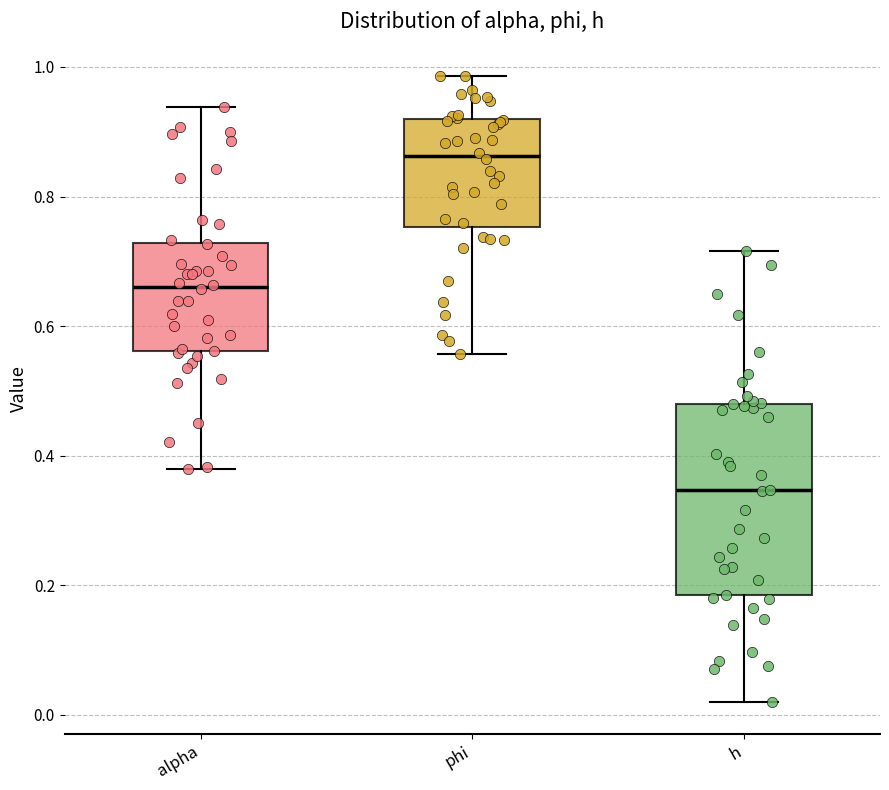

Where is the lower edge of the box for alpha on the y-axis? The values are not printed on the chart, so give them approximately, as read against the axis.

0.56